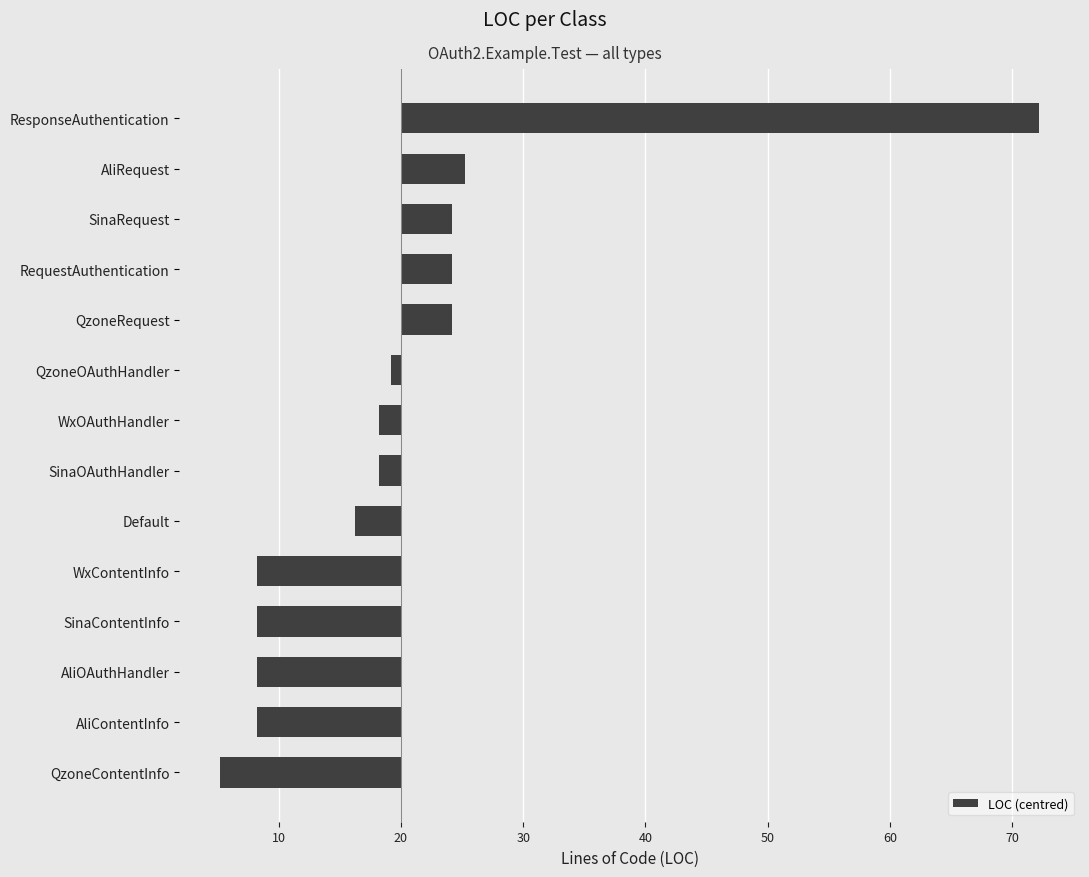

Are the bars horizontal?

Yes